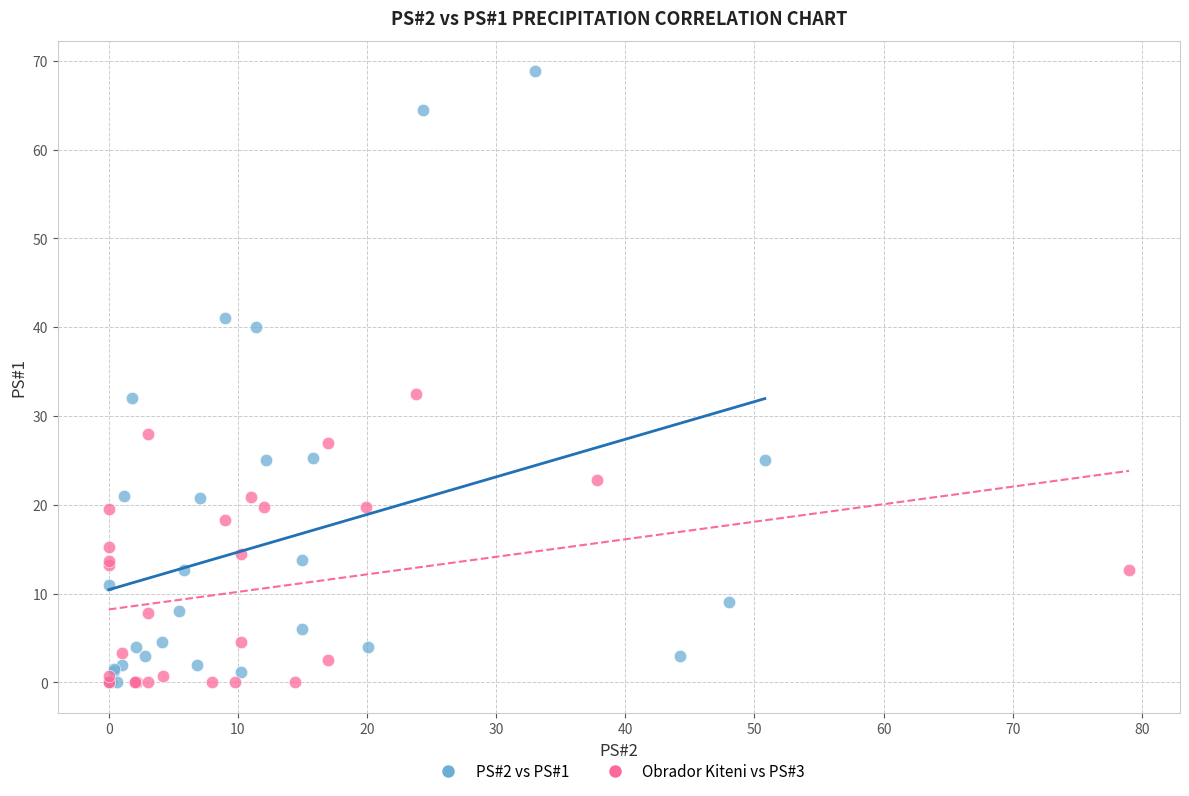

What are all the series names shown in the legend?

PS#2 vs PS#1, Obrador Kiteni vs PS#3